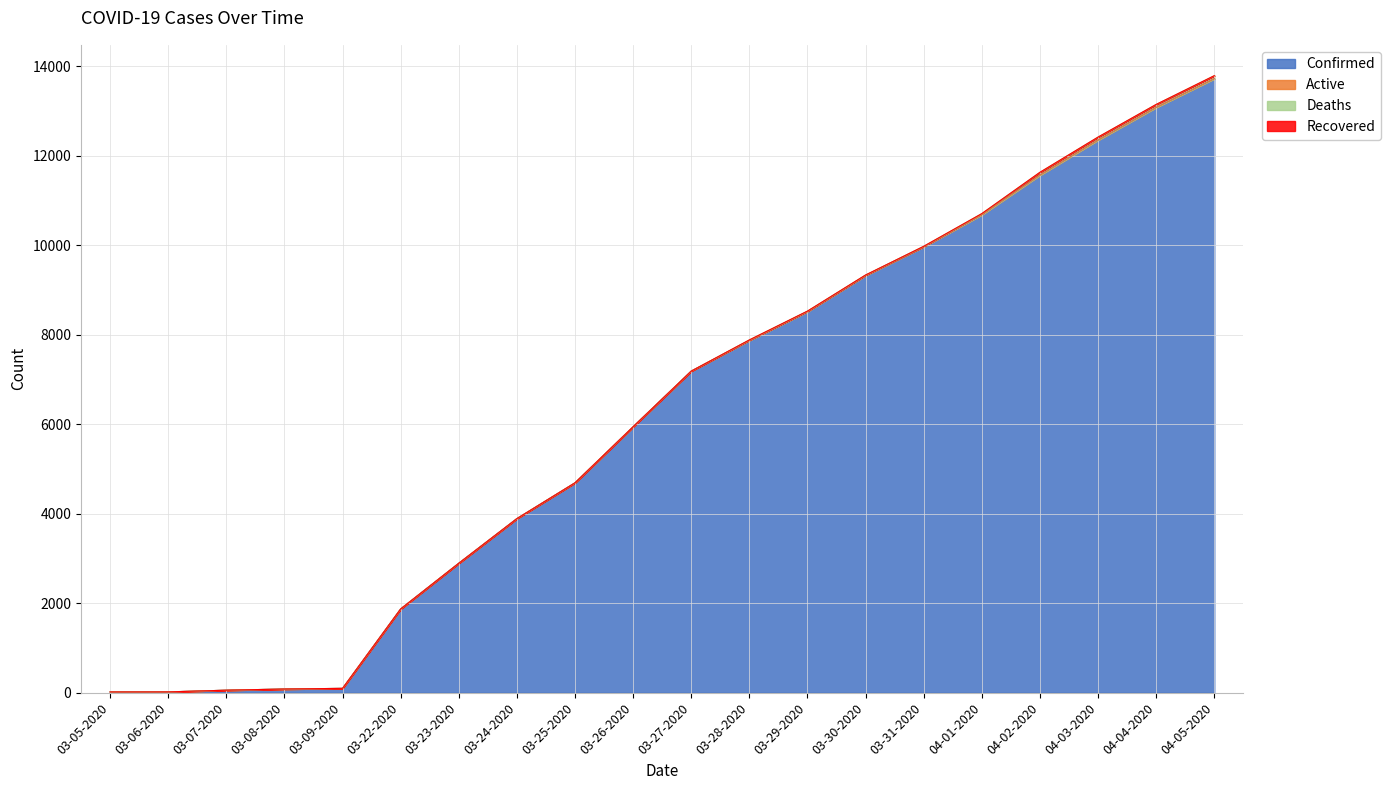

What is the maximum value for Deaths?

67